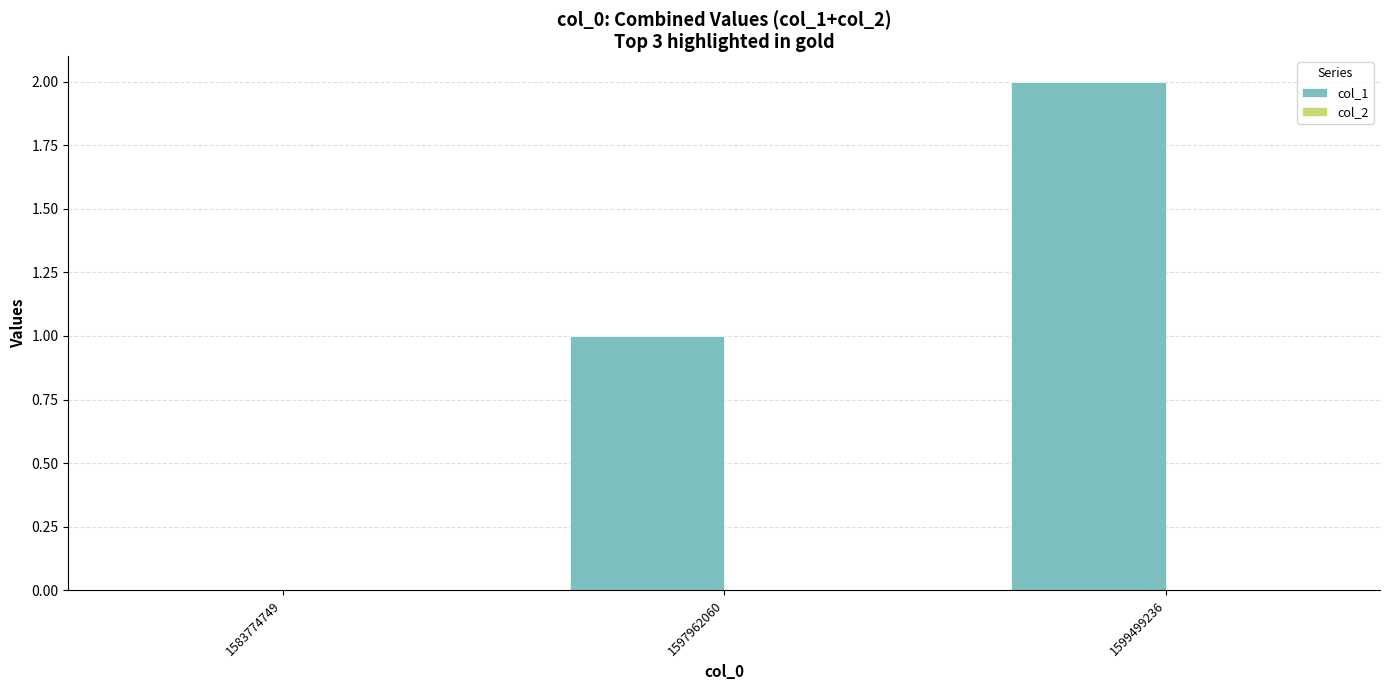

The value at 1597962060 is 1. True or false?

True